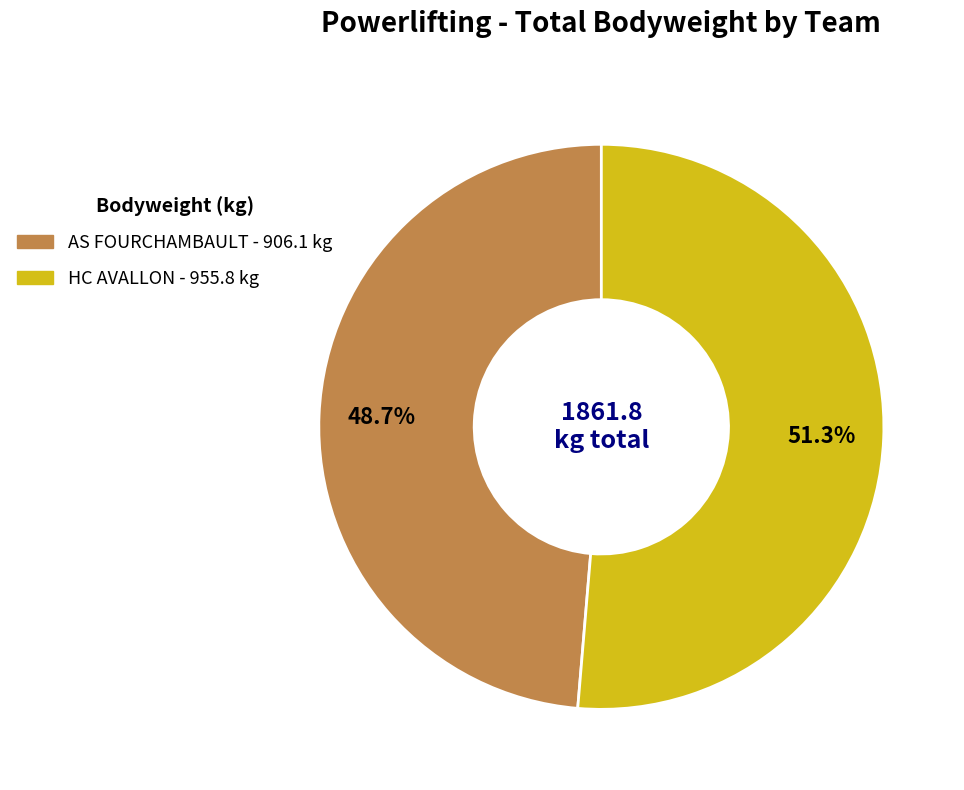

What is the ratio of the value at AS FOURCHAMBAULT to the value at HC AVALLON?

0.9